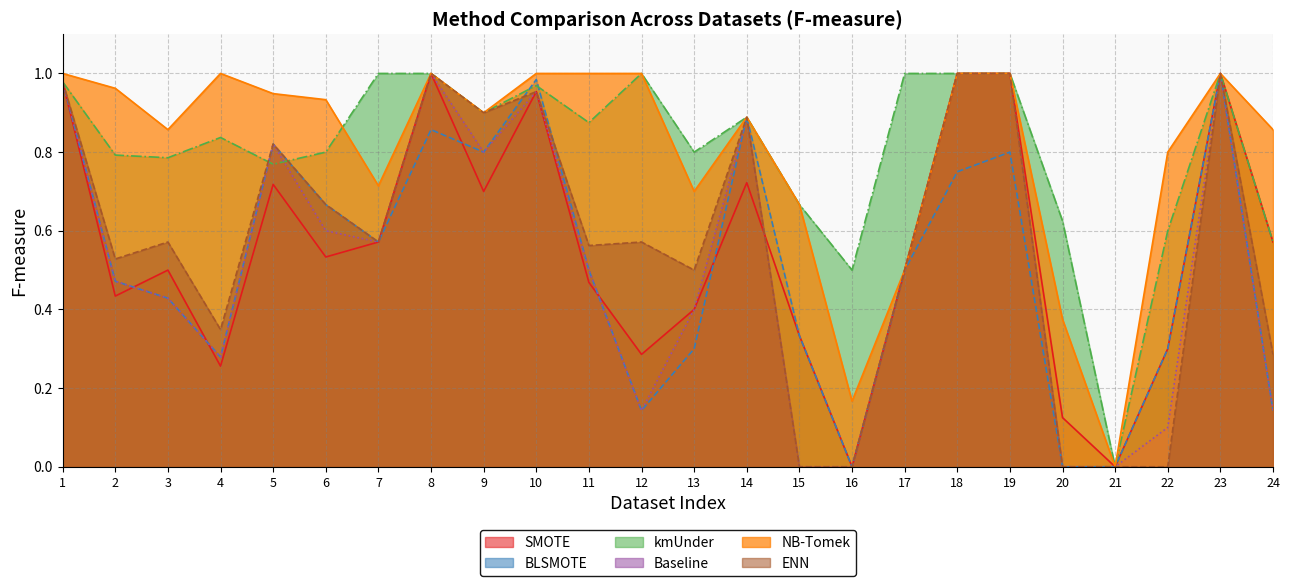

The ENN series shows 0.0 at 22. True or false?

True